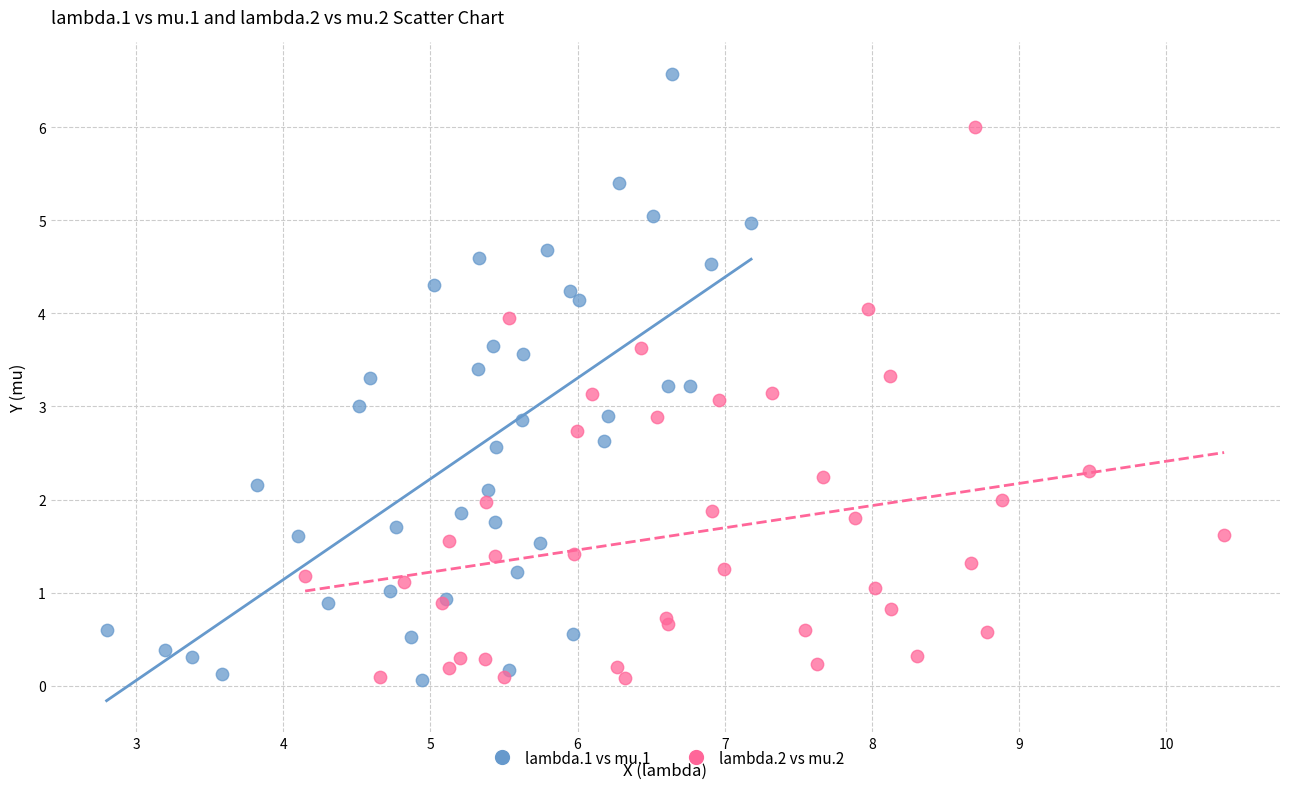

What are all the series names shown in the legend?

lambda.1 vs mu.1, lambda.2 vs mu.2